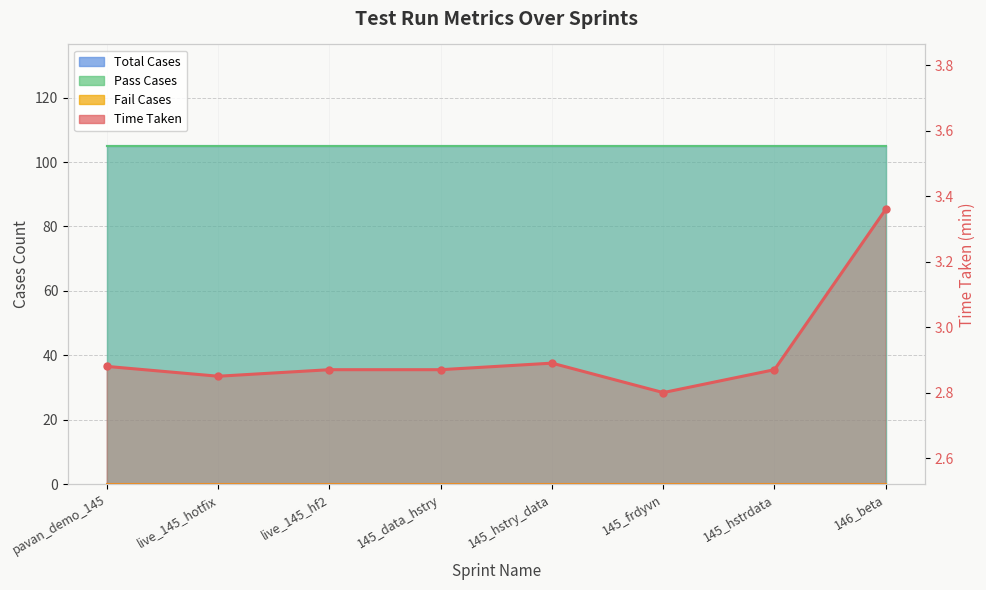

List the labels in order of value, smallest first.

145_frdyvn, live_145_hotfix, live_145_hf2, 145_data_hstry, 145_hstrdata, pavan_demo_145, 145_hstry_data, 146_beta